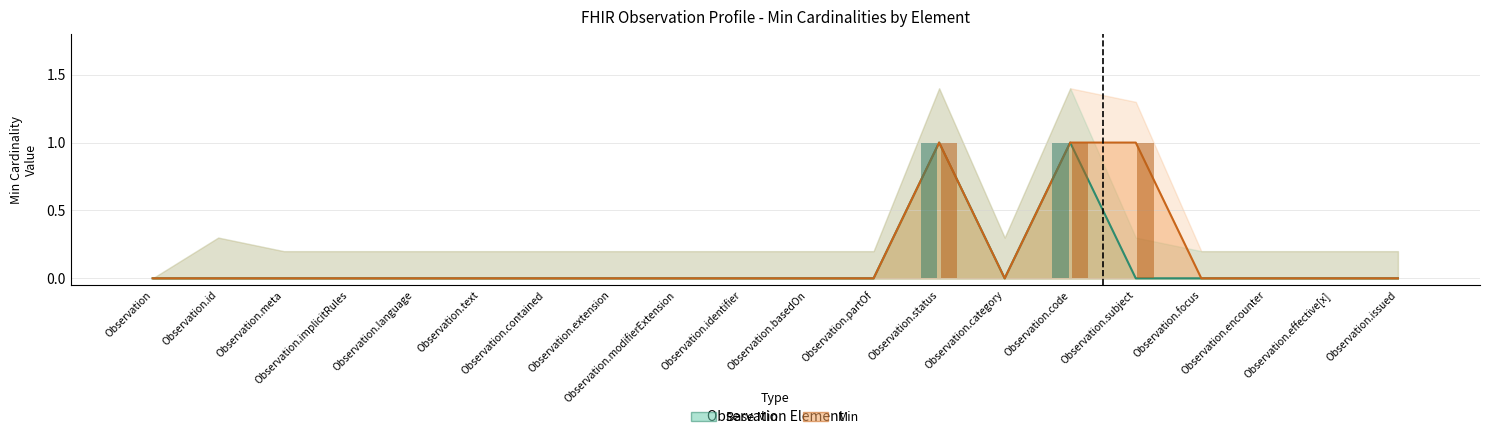

What is the maximum value for Base Min?

1